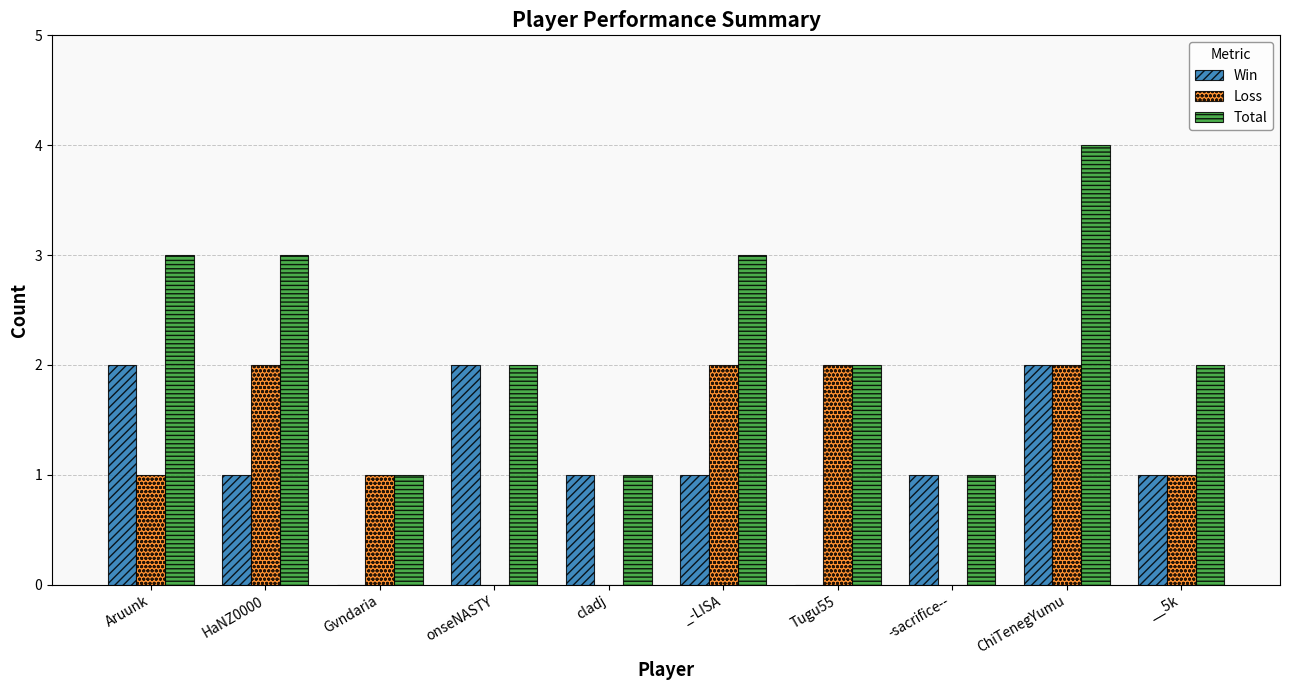

True or false: Win has a value of 4 at onseNASTY.

False